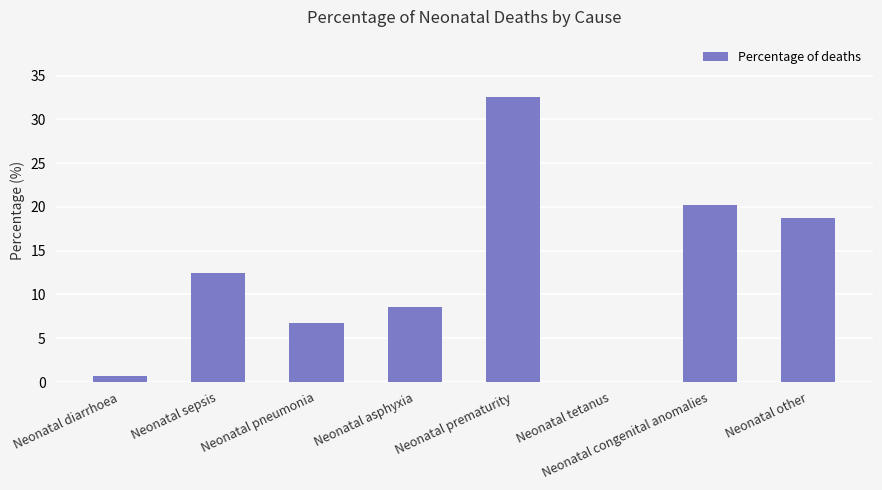

The value at Neonatal asphyxia is 1.9. True or false?

False